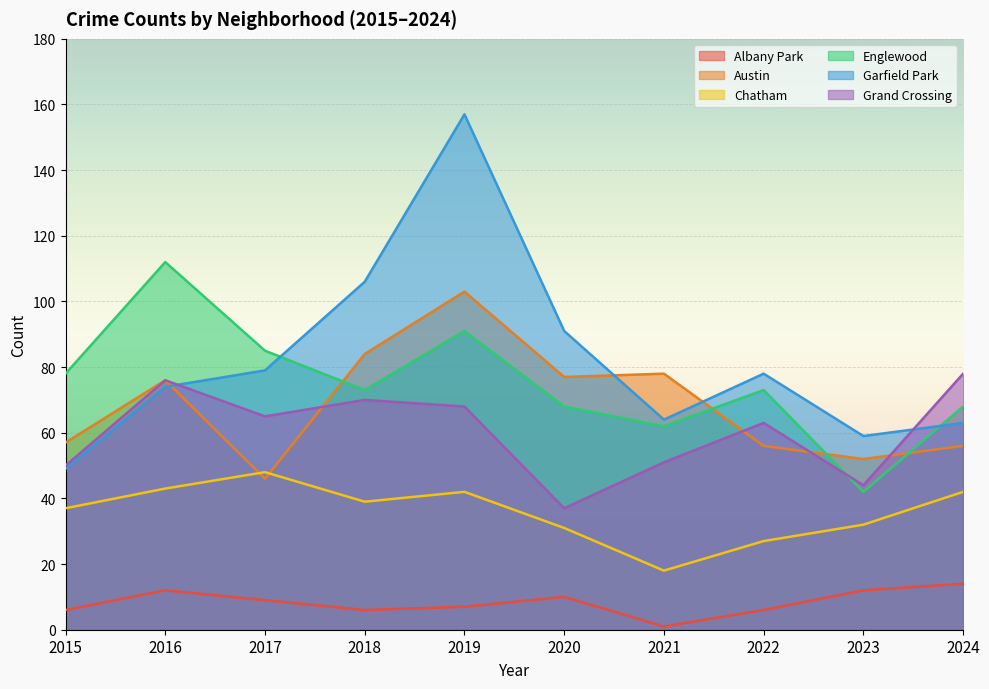

True or false: Englewood has a value of 155 at 2019.

False